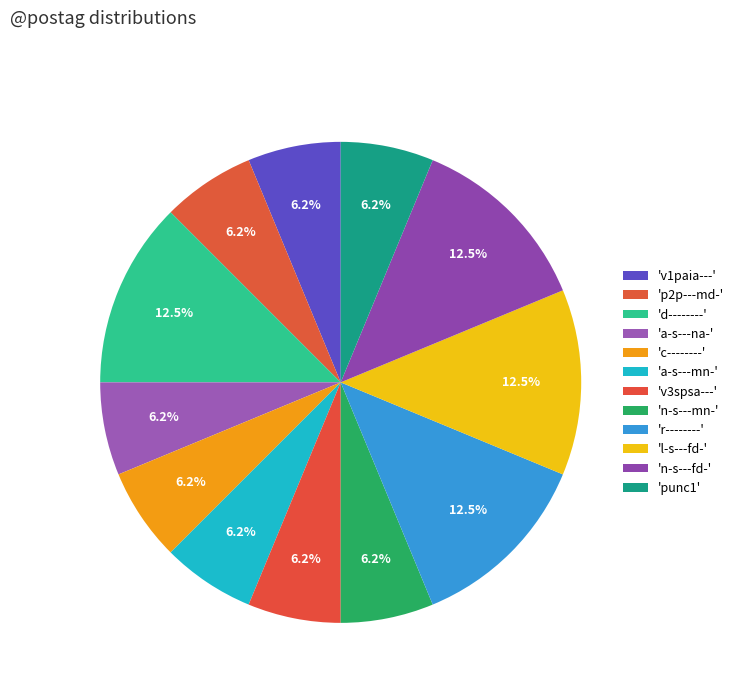

Is there any slice that represents more than half of the pie?

No